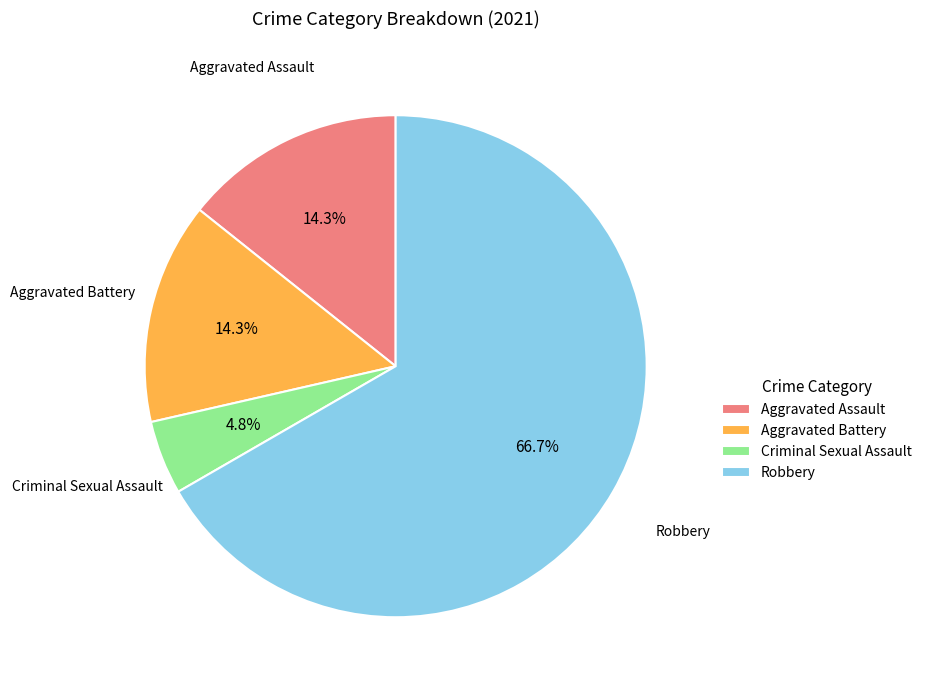

To the nearest percent, what portion does Robbery represent?

67%